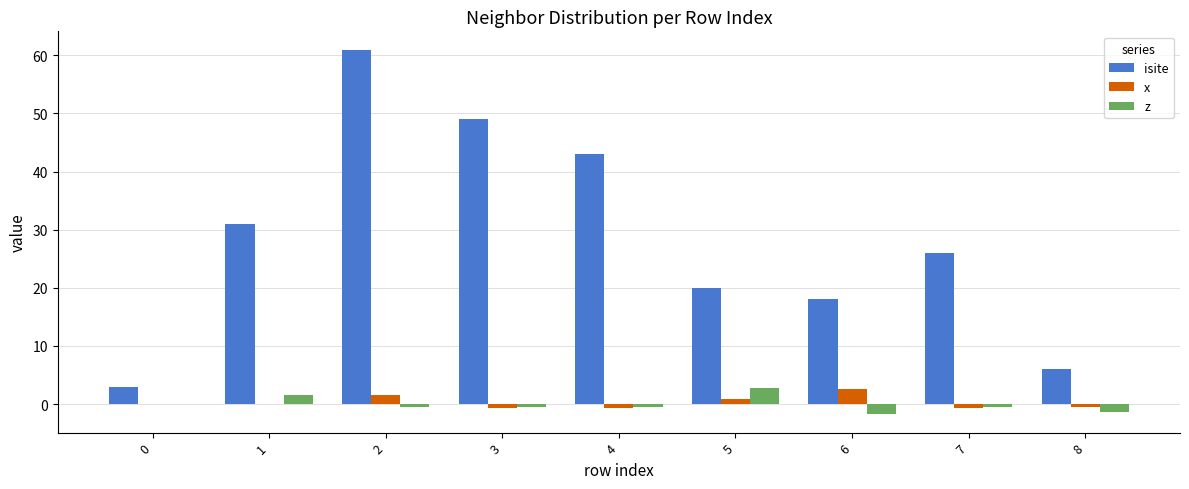

Is it true that z equals 0.0 at 0?

True